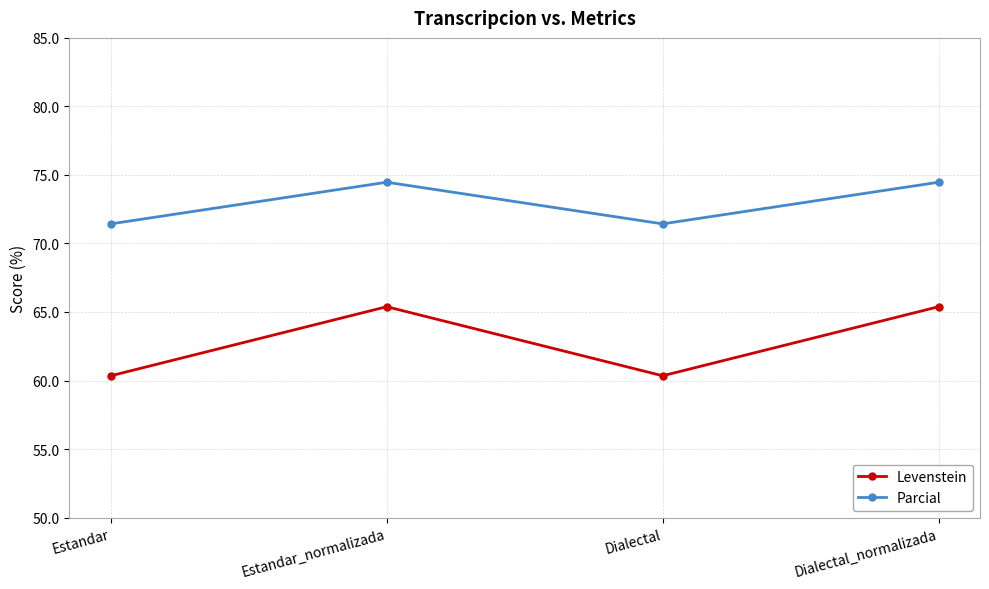

What is the difference between the highest and lowest values at Estandar?

11.1